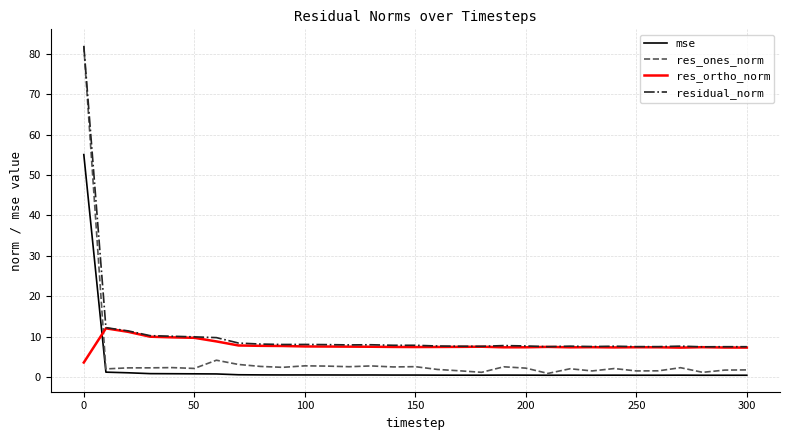

Which series has the widest spread of values?

res_ones_norm